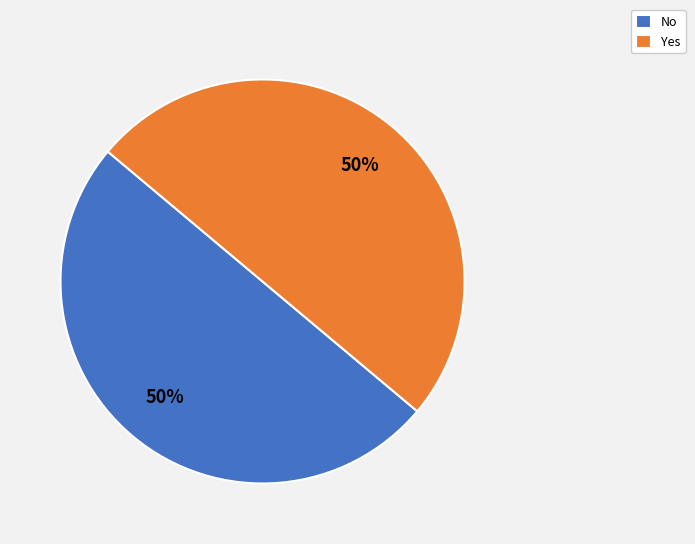

True or false: Yes accounts for 42% of the total.

False